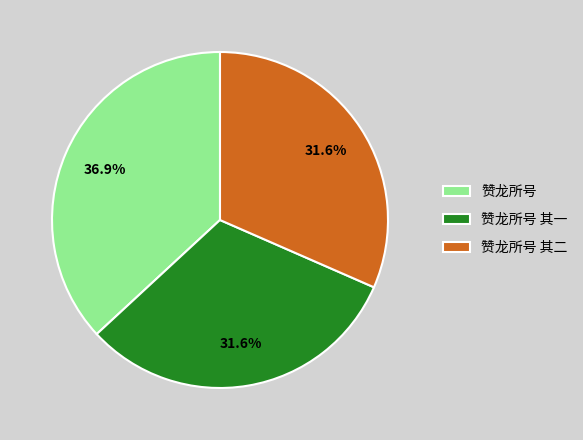

Between 赞龙所号 其二 and 赞龙所号, which is larger?

赞龙所号